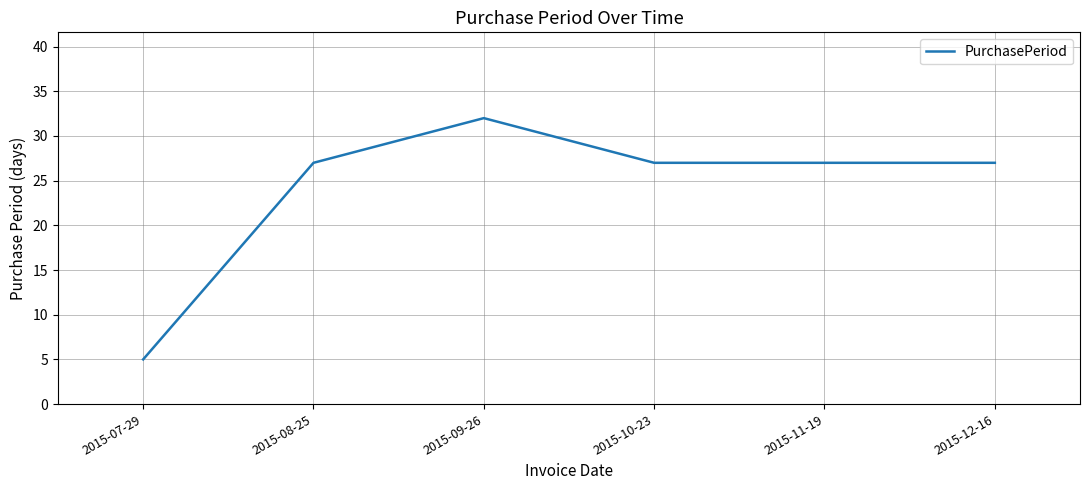

Approximately how many times larger is the value at 2015-12-16 compared to 2015-11-19?

1.0